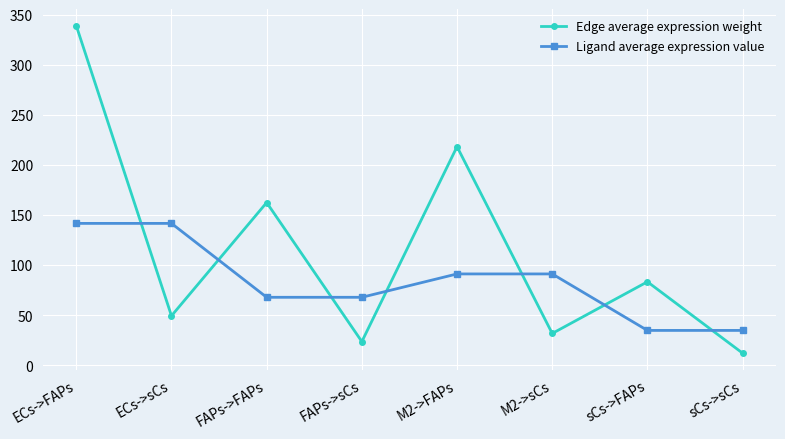

What is the difference between the maximum and minimum values in the Edge average expression weight series?

326.8